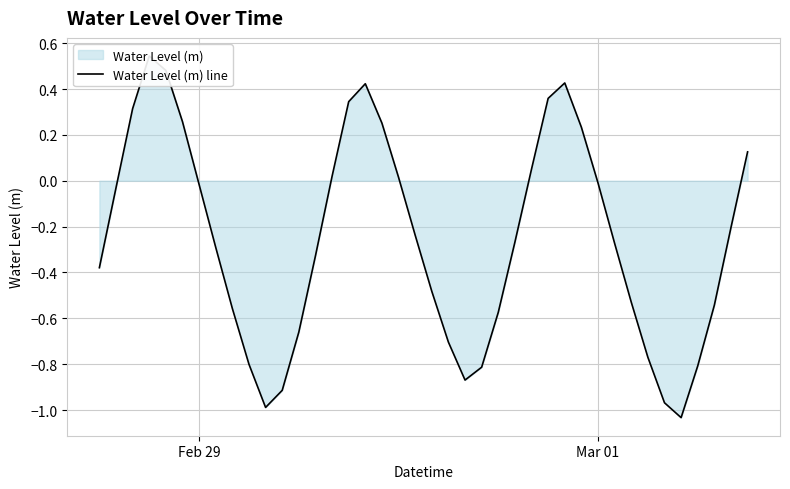

True or false: there are more than 1 points higher than both neighbors.

True